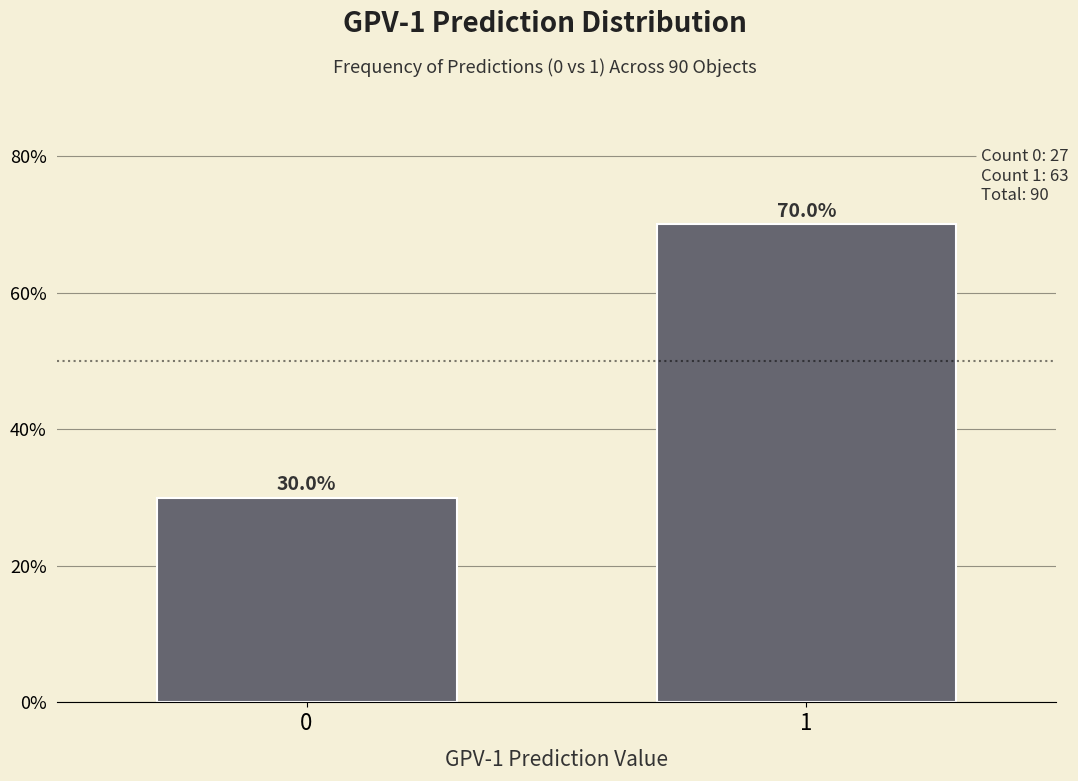

Reading right to left, what are all the values shown in this chart?

70	30